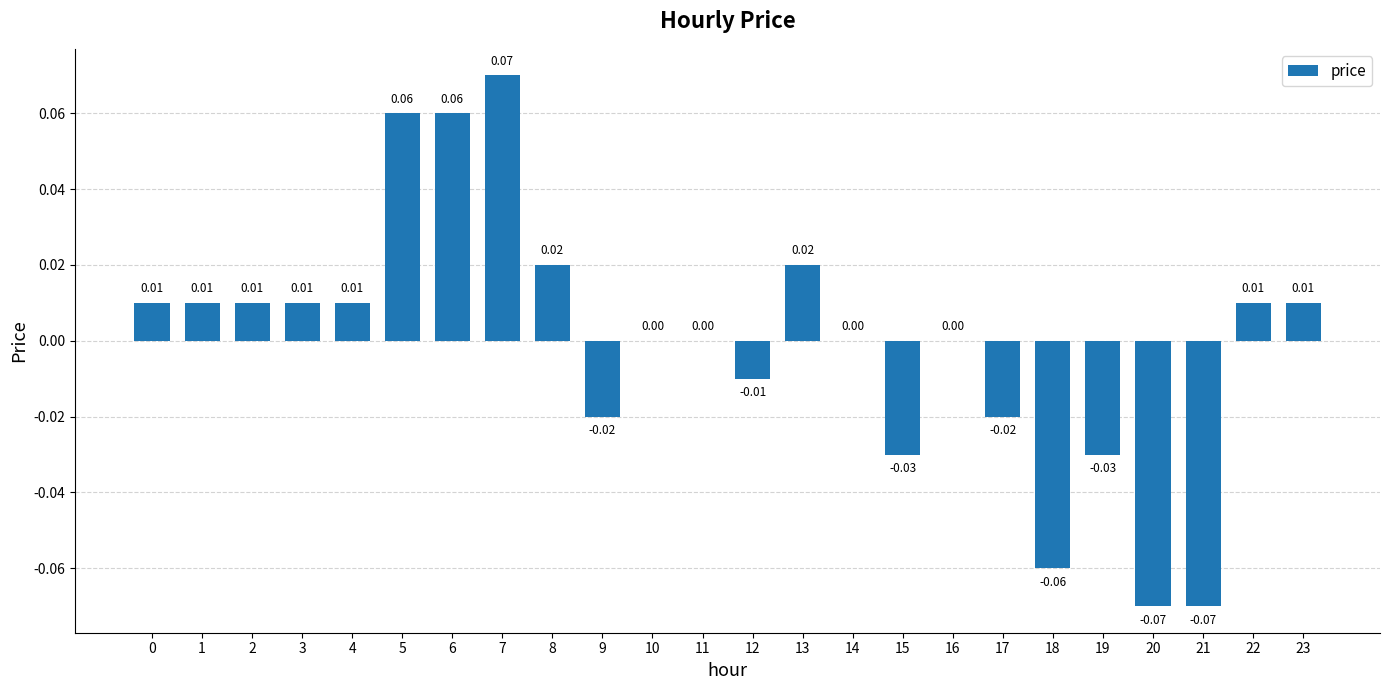

Which has a higher value, 6 or 3?

6